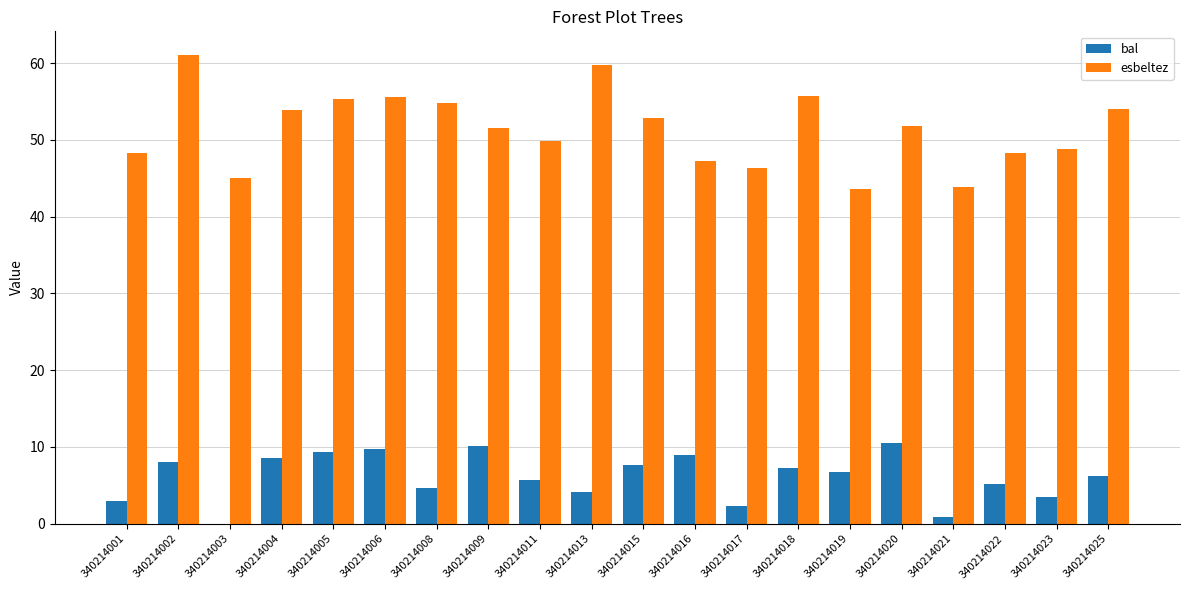

What is the sum of all bal values?

122.7